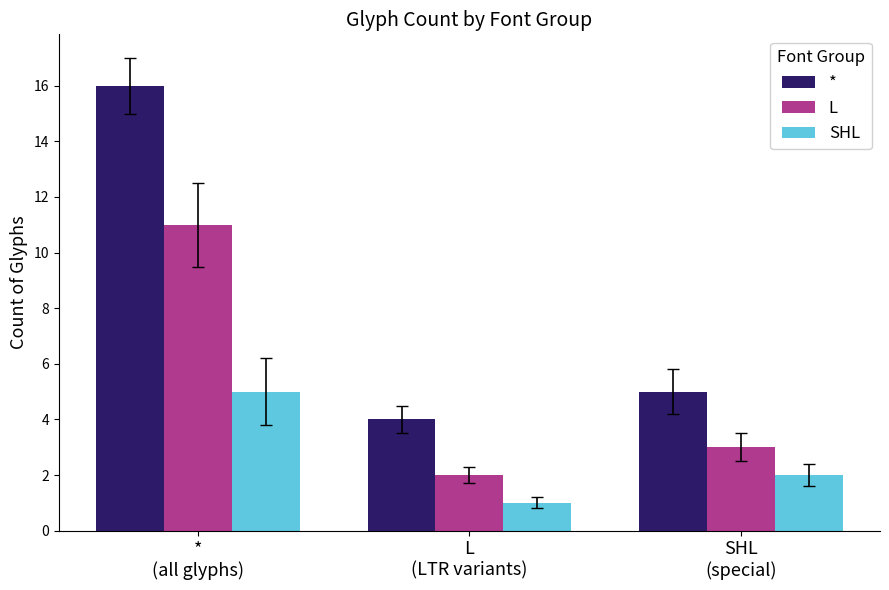

How many groups of bars are there?

3